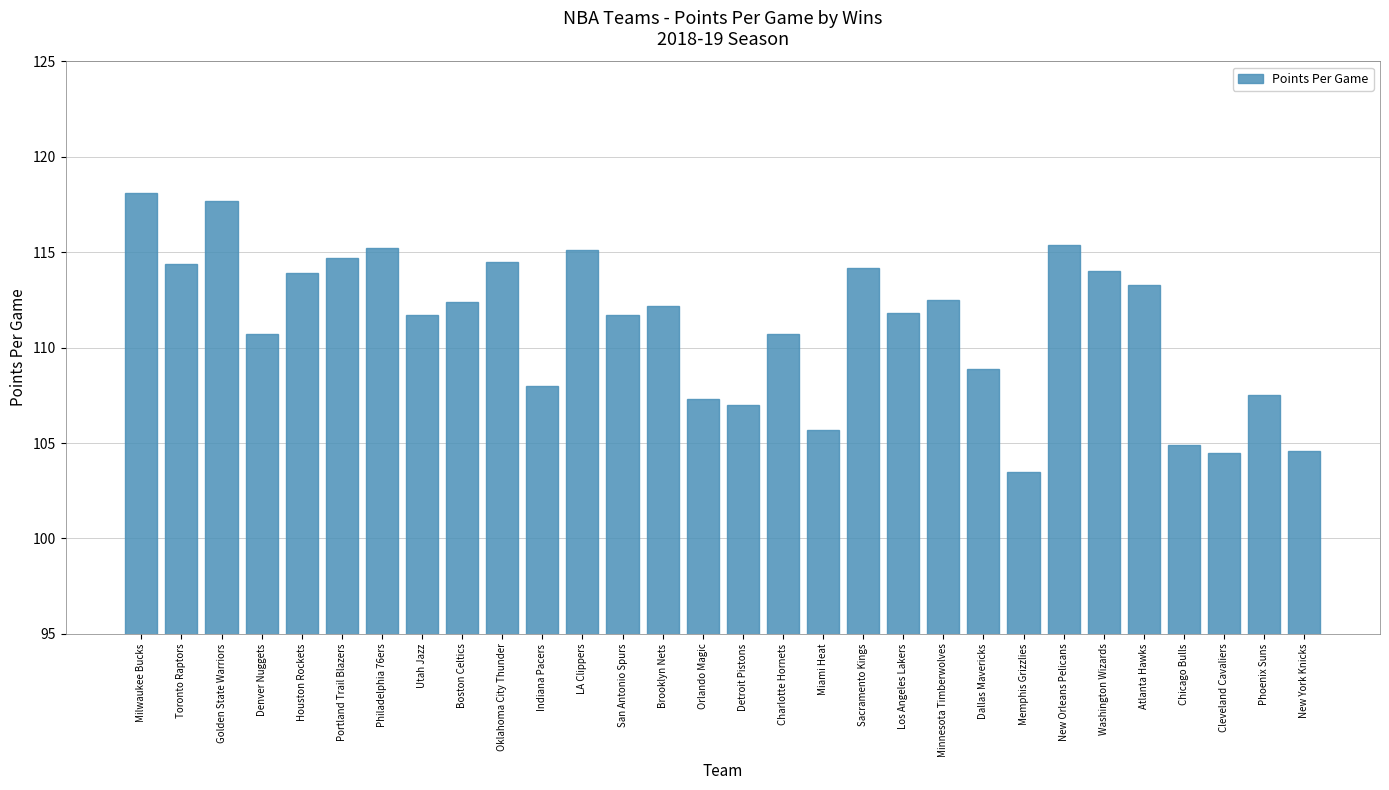

What is the sum of all values?

3336.1